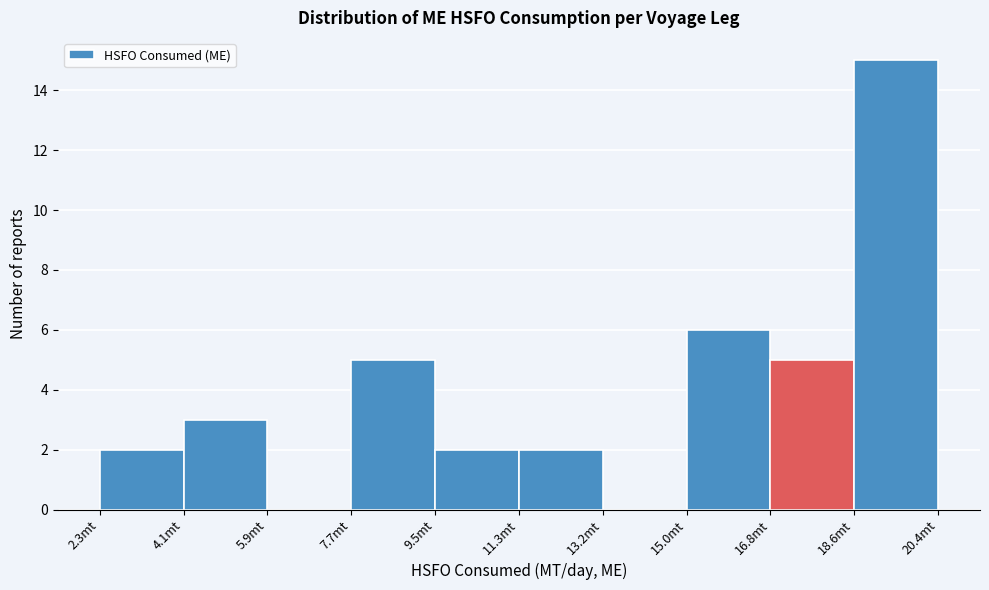

Over which range of the x-axis is the bar tallest?

18.6 to 20.4